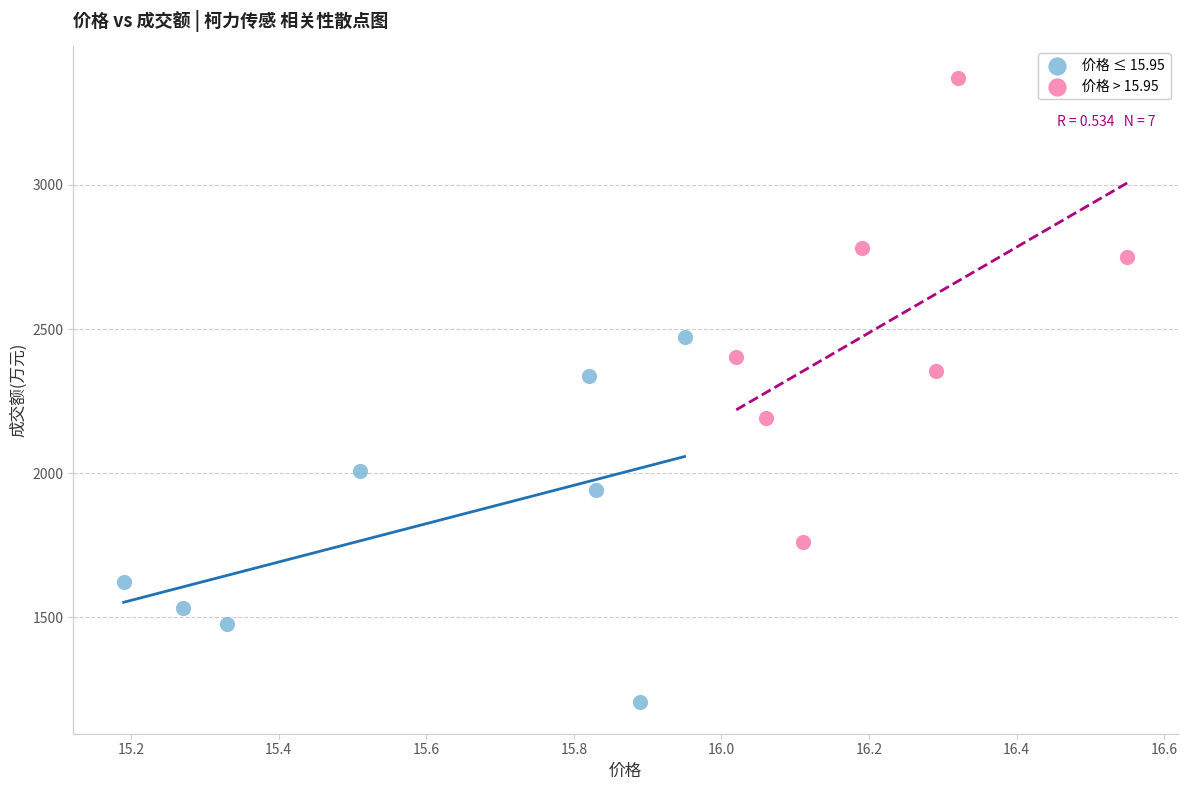

Which series reaches the minimum Y coordinate?

价格 ≤ 15.95